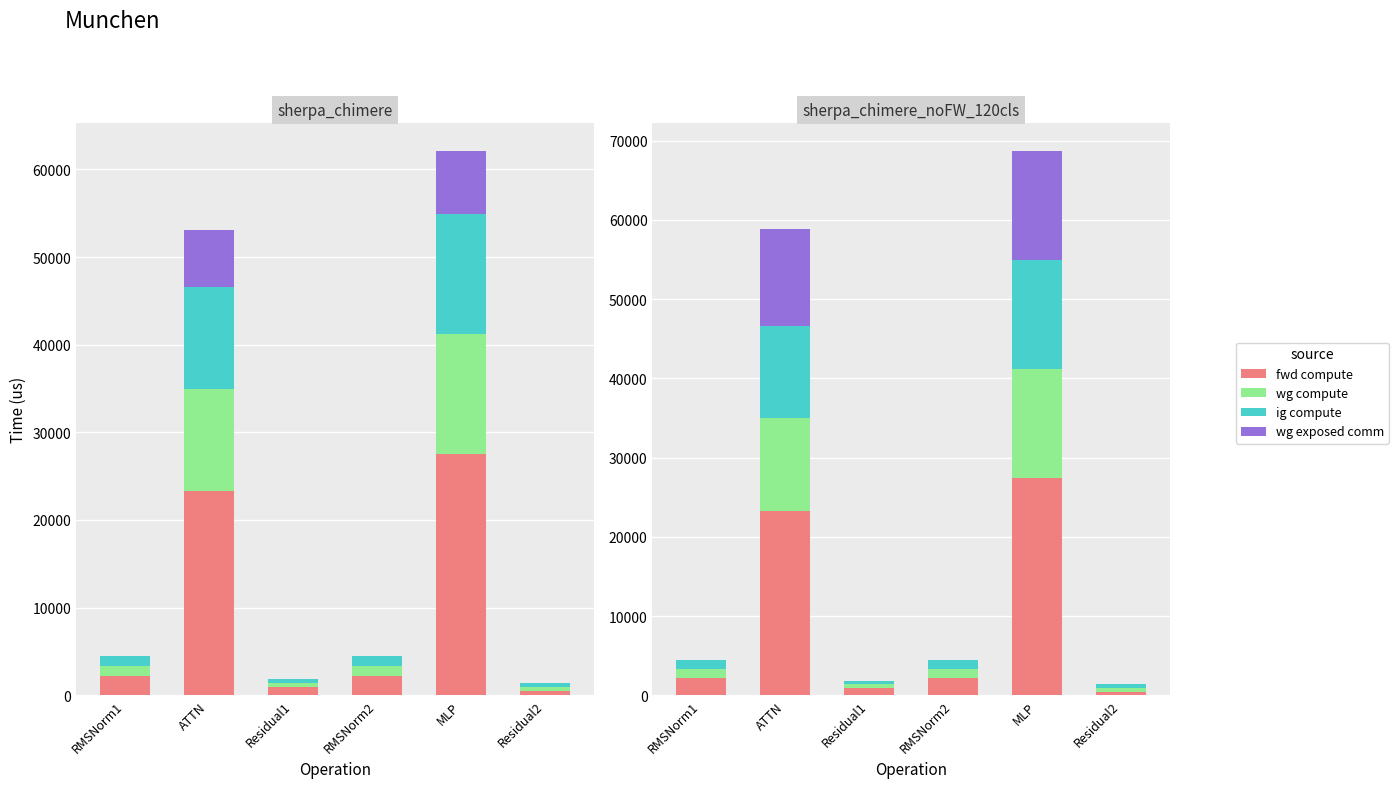

Is the value of wg total comm at Residual1 greater than the value of fwd compute at ATTN?

No